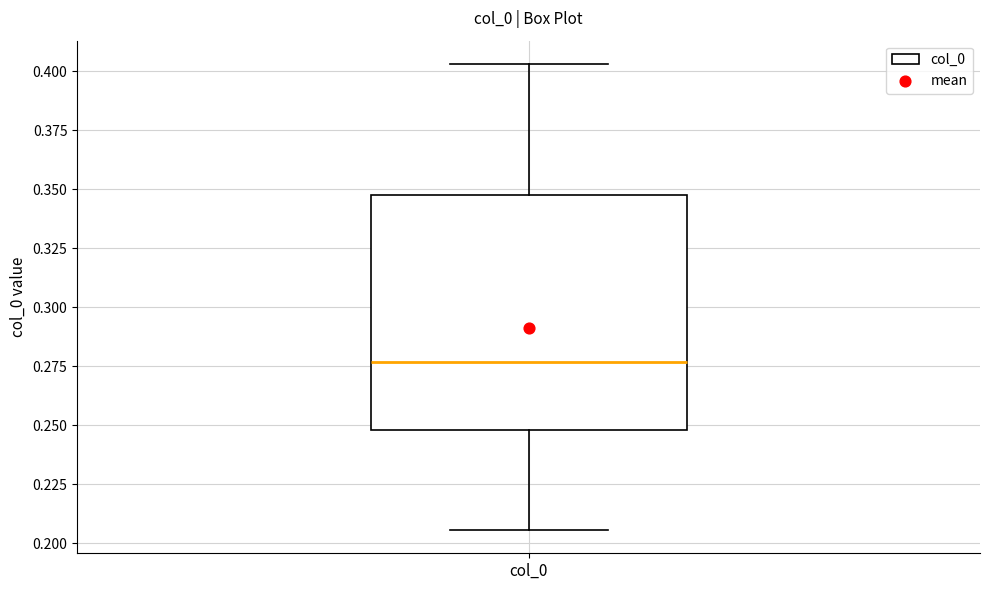

Read this box plot against the y-axis: the position of the median line, the range covered by the box, and the ends of both whiskers. The values are not printed on the chart, so give them approximately, as read against the axis.

median 0.275, box 0.250 to 0.350, whiskers 0.205 to 0.405